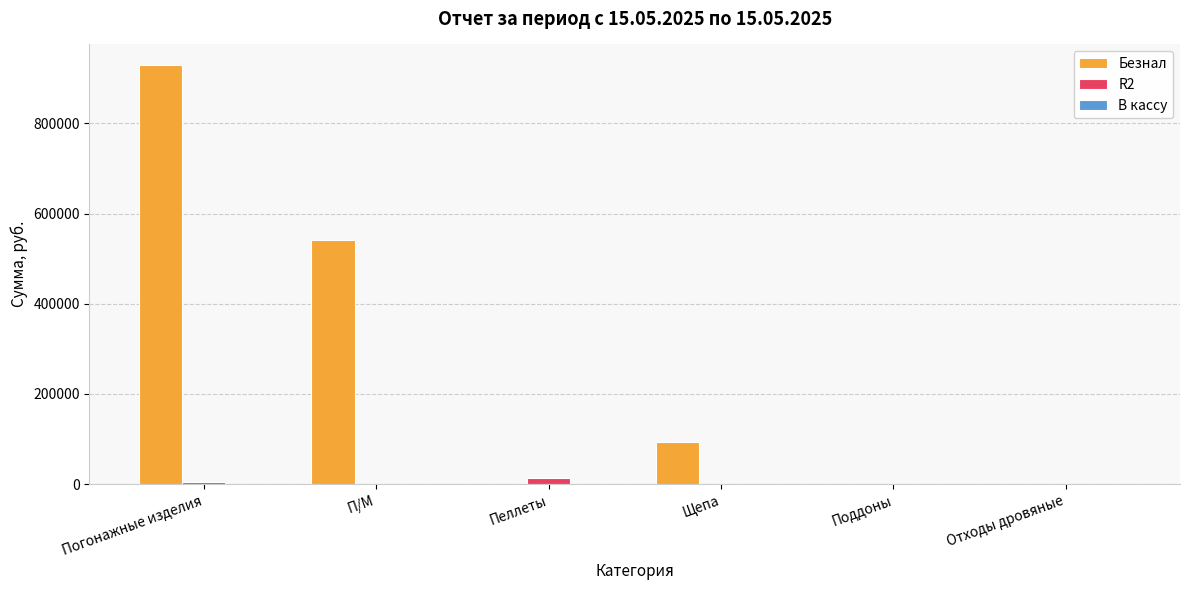

Which series changed the most between Погонажные изделия and Щепа?

Безнал